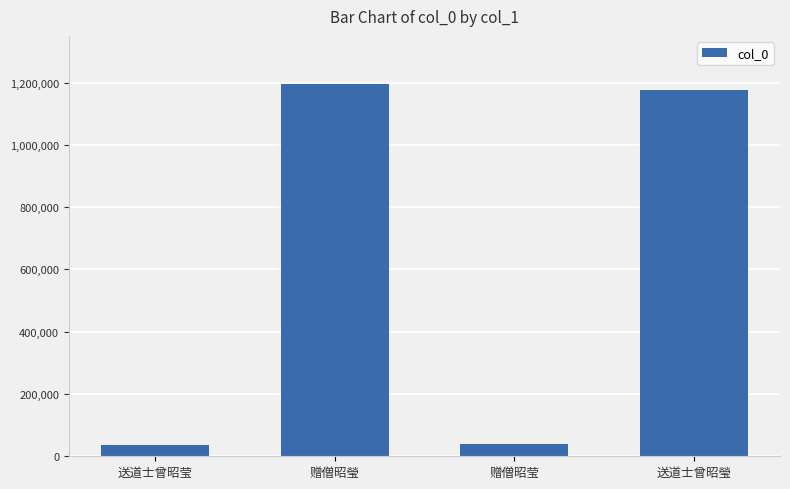

Where is the data nearest to the value 615744?

送道士曾昭瑩